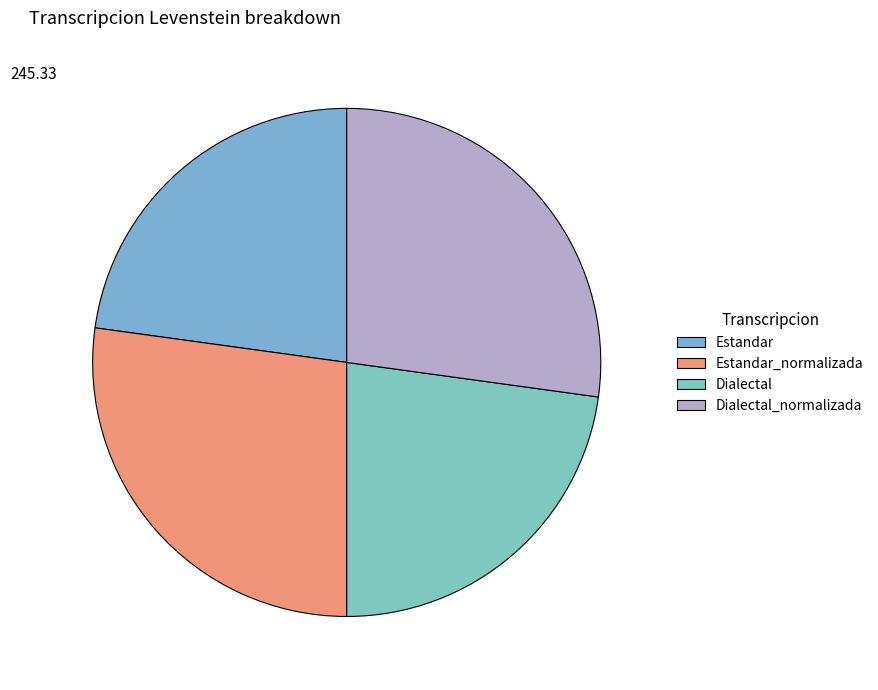

The Dialectal_normalizada slice represents 40% of the pie. True or false?

False